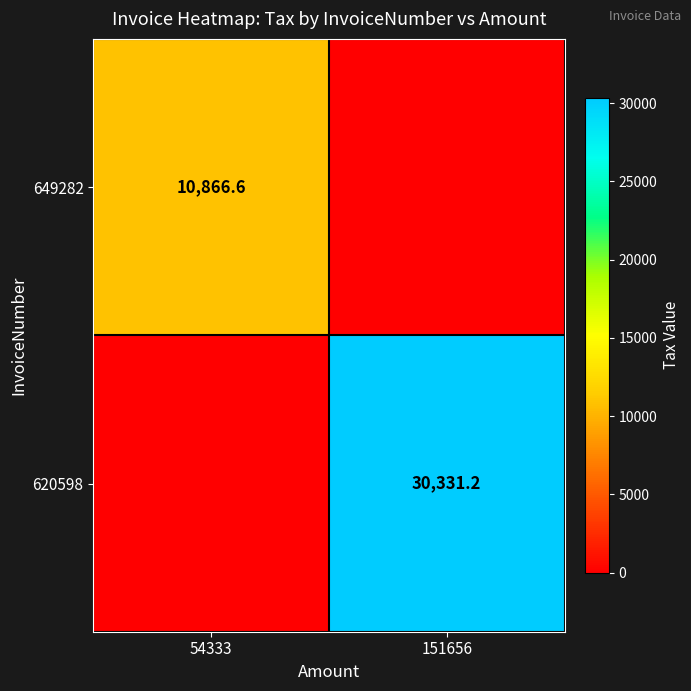

The value of 649282 at 54333 is 10866.6. True or false?

True